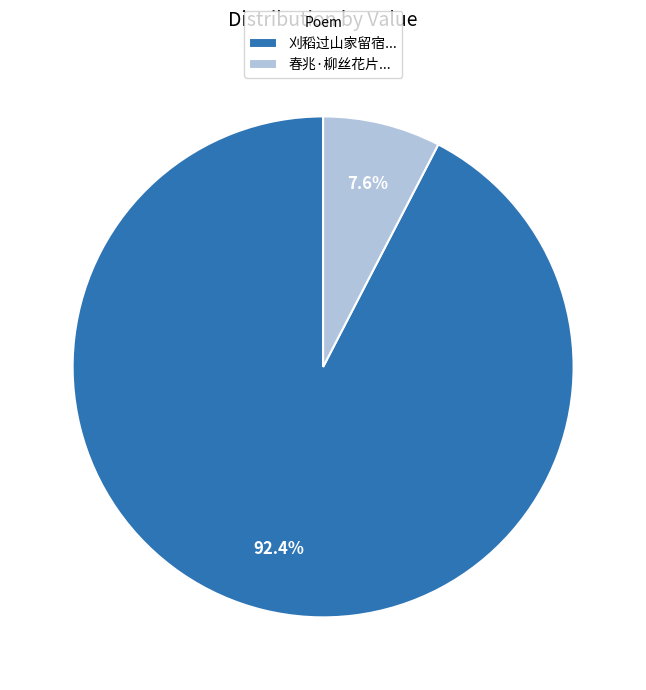

Combined, what portion of the pie is 春兆·柳丝花片... and 刈稻过山家留宿...?

100.0%